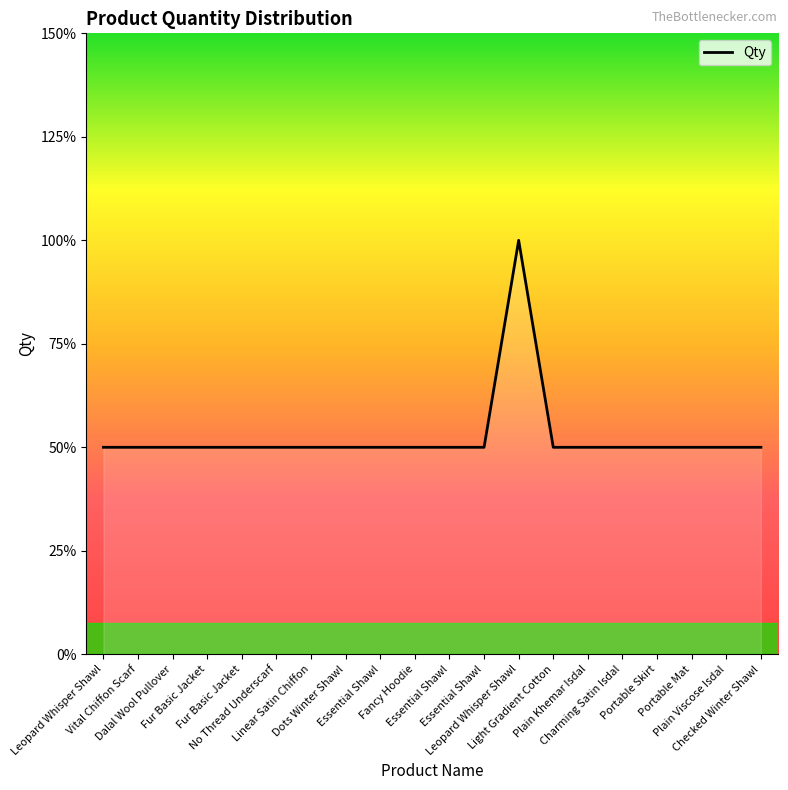

Reading left to right, list all the values displayed in this chart.

1	1	1	1	1	1	1	1	1	1	1	1	2	1	1	1	1	1	1	1